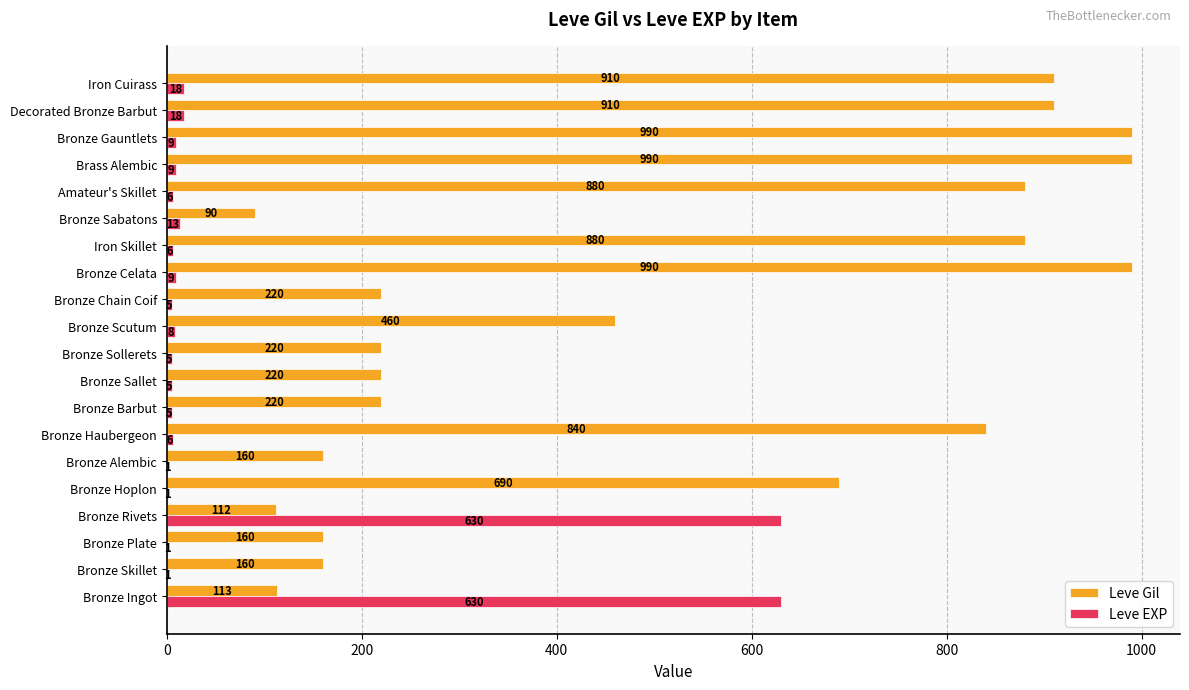

Which series has the largest total across all categories?

Leve Gil